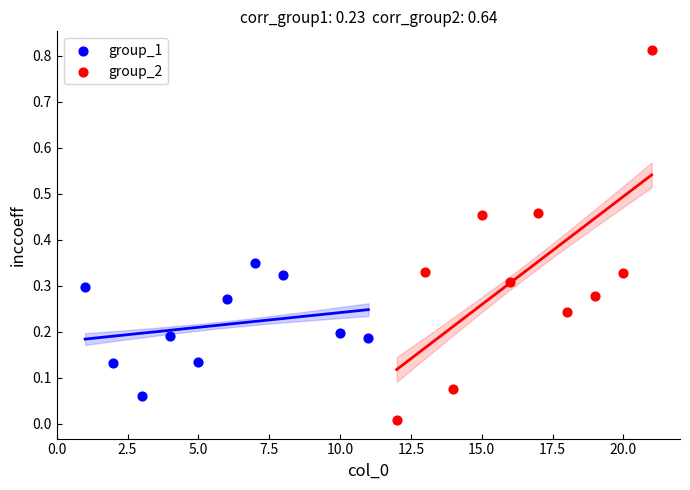

What are all the series names shown in the legend?

group_1, group_2